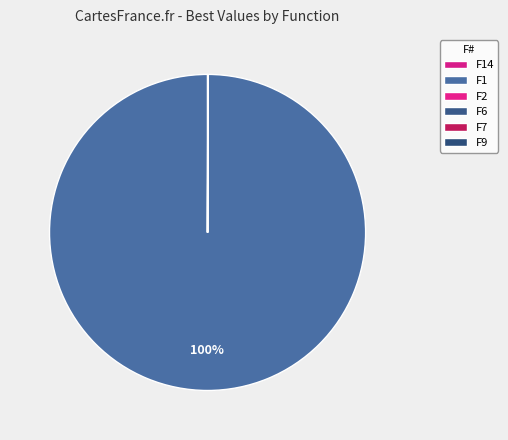

Which slice represents more than half of the pie?

F1